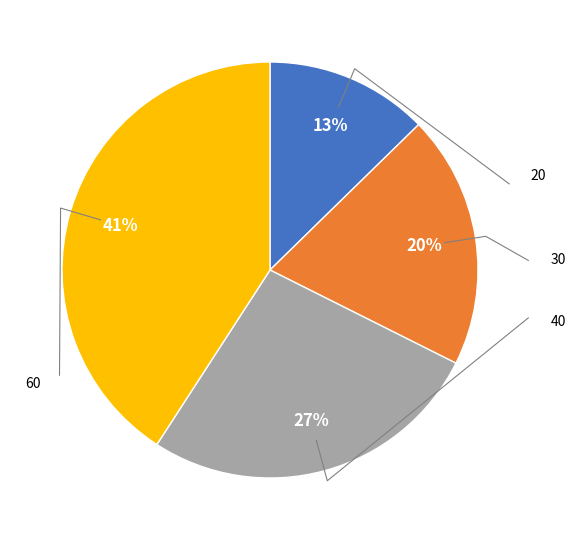

To the nearest percent, what portion does 40 represent?

27%